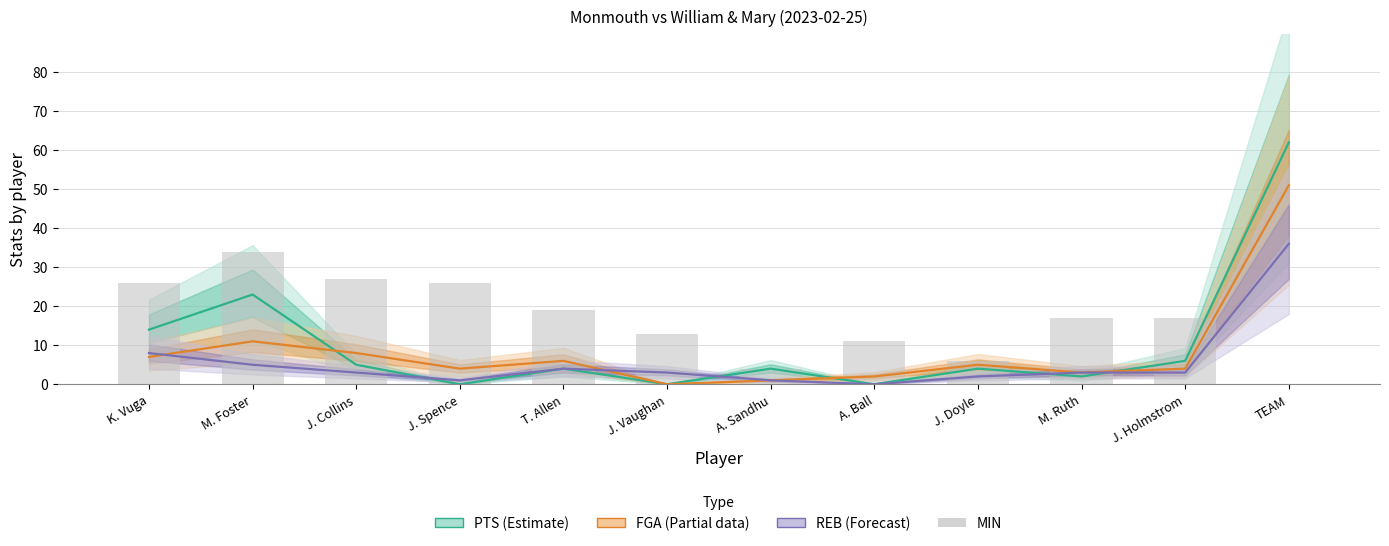

The value of MIN at TEAM is -14. True or false?

False